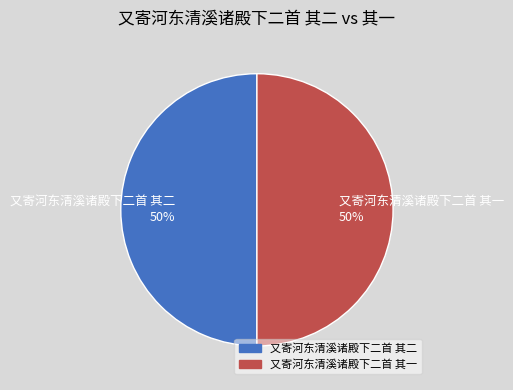

Combined, do 又寄河东清溪诸殿下二首 其一 50% and 又寄河东清溪诸殿下二首 其二 50% account for over 50%?

Yes